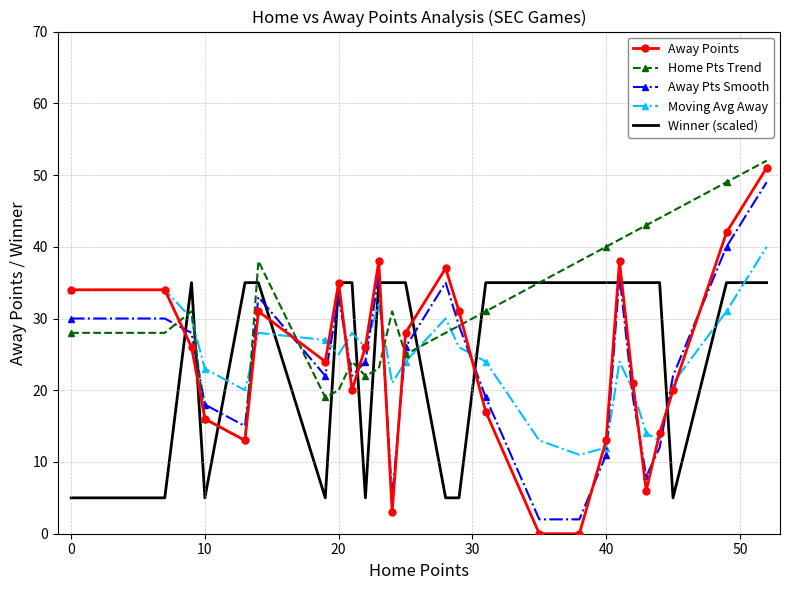

What is the greatest value displayed?

52